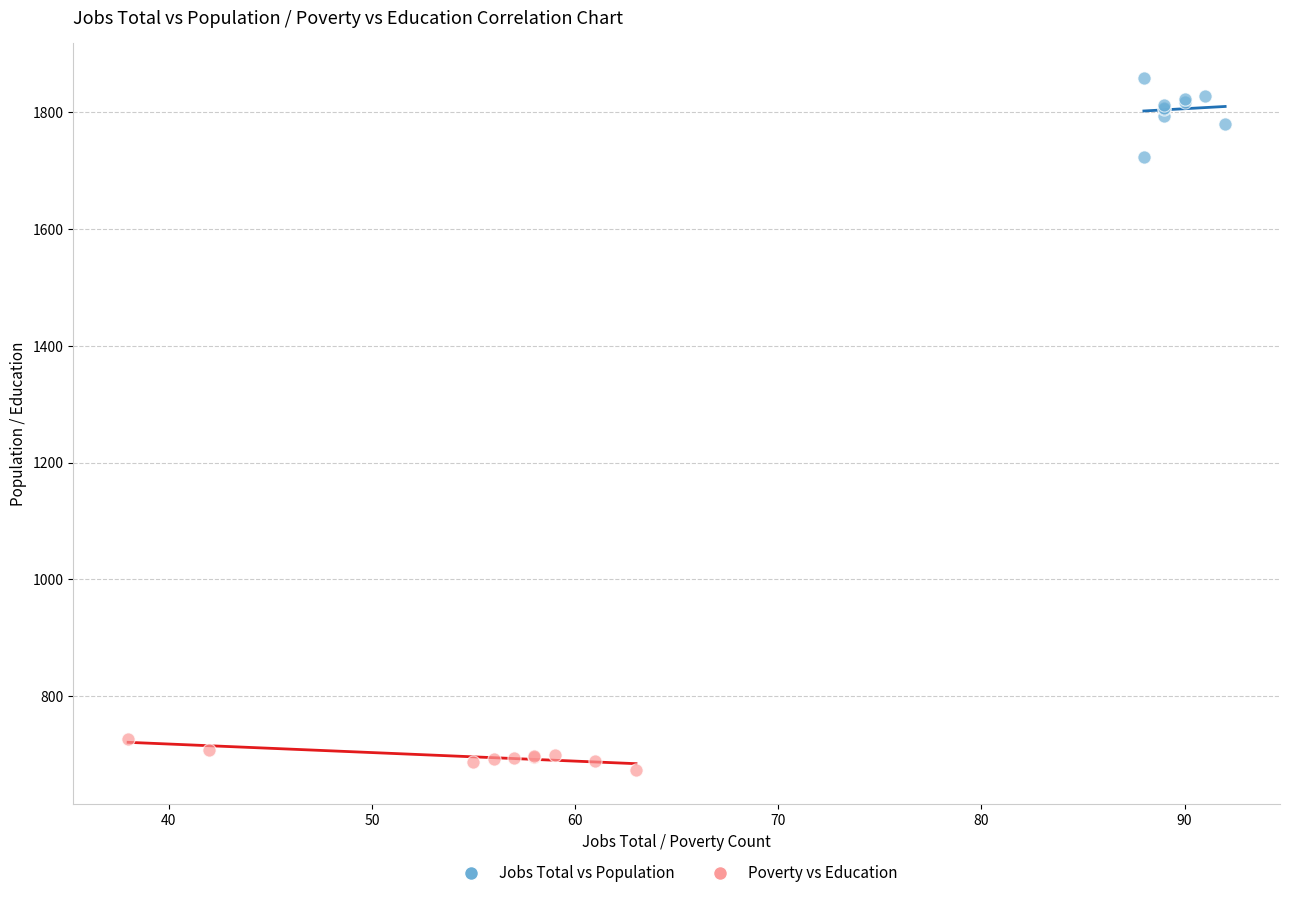

Which series reaches the maximum Y coordinate?

Jobs Total vs Population